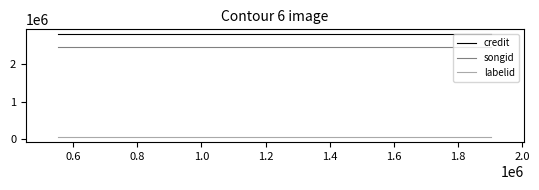

What is the greatest value displayed?

2803705